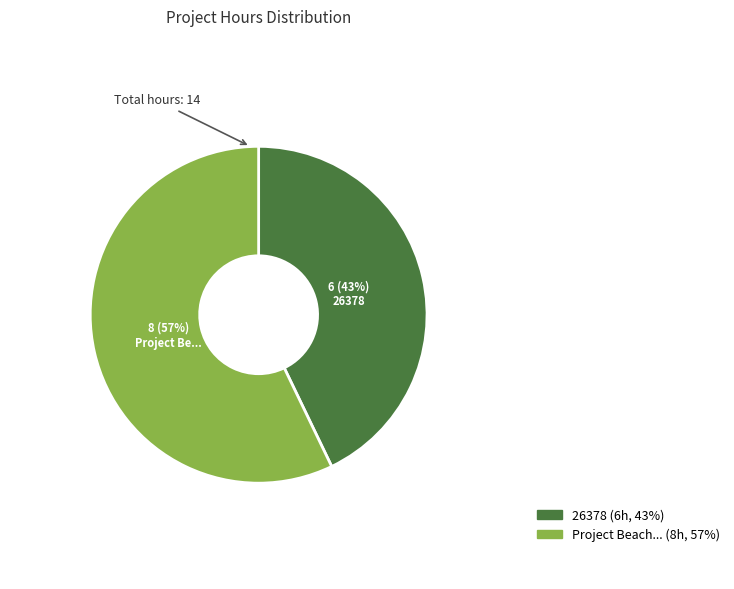

Is there a majority slice in this chart?

Yes